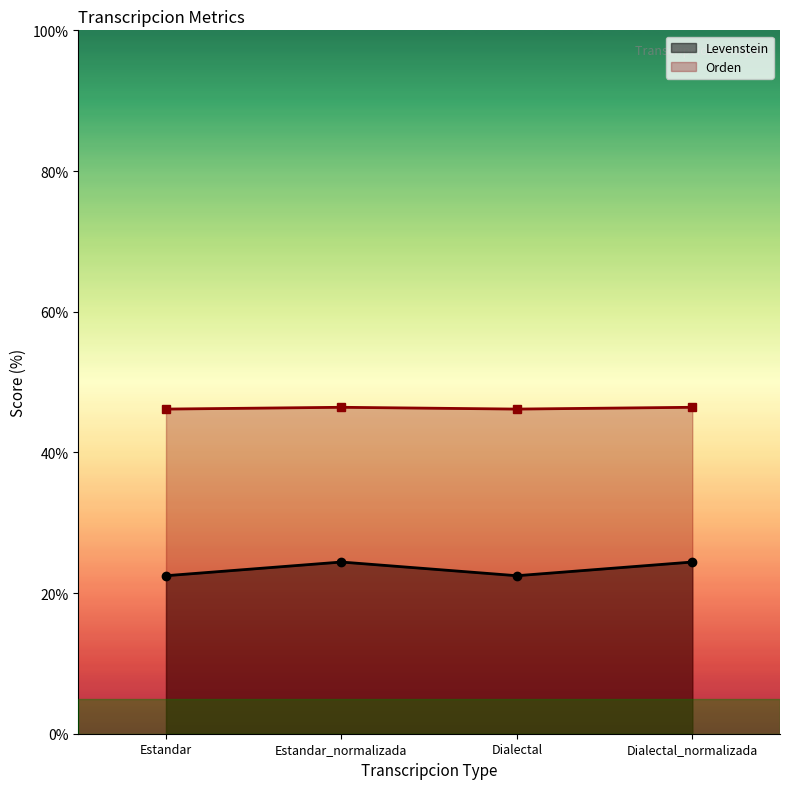

Where is Levenstein nearest to the value 23?

Estandar